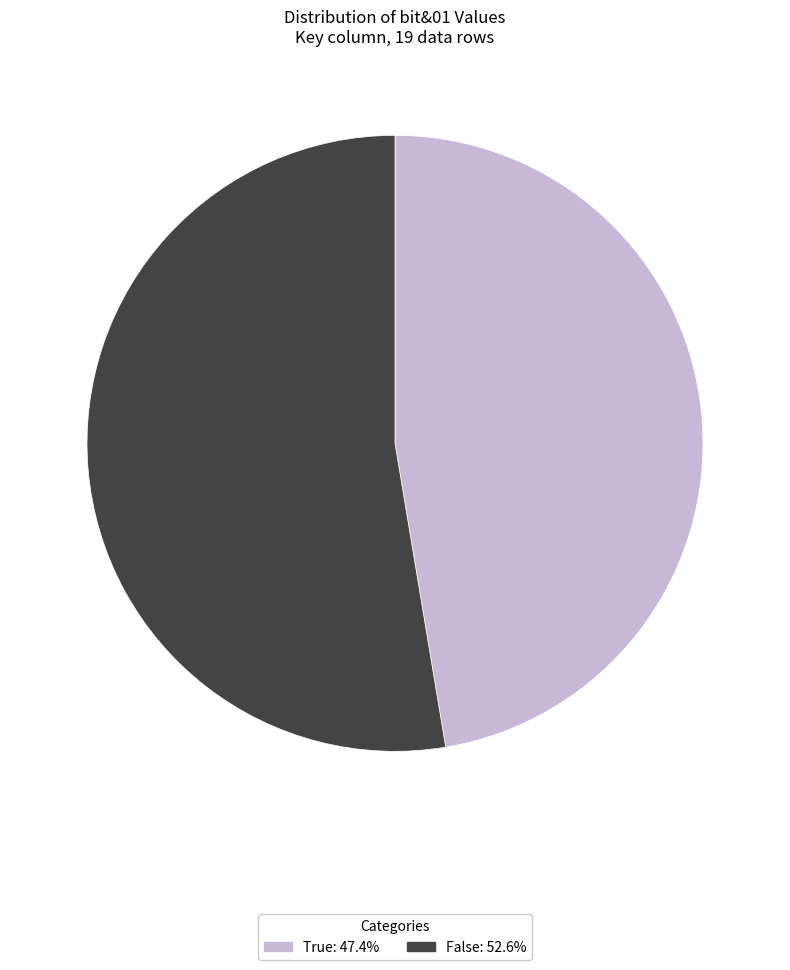

The True slice represents 34% of the pie. True or false?

False